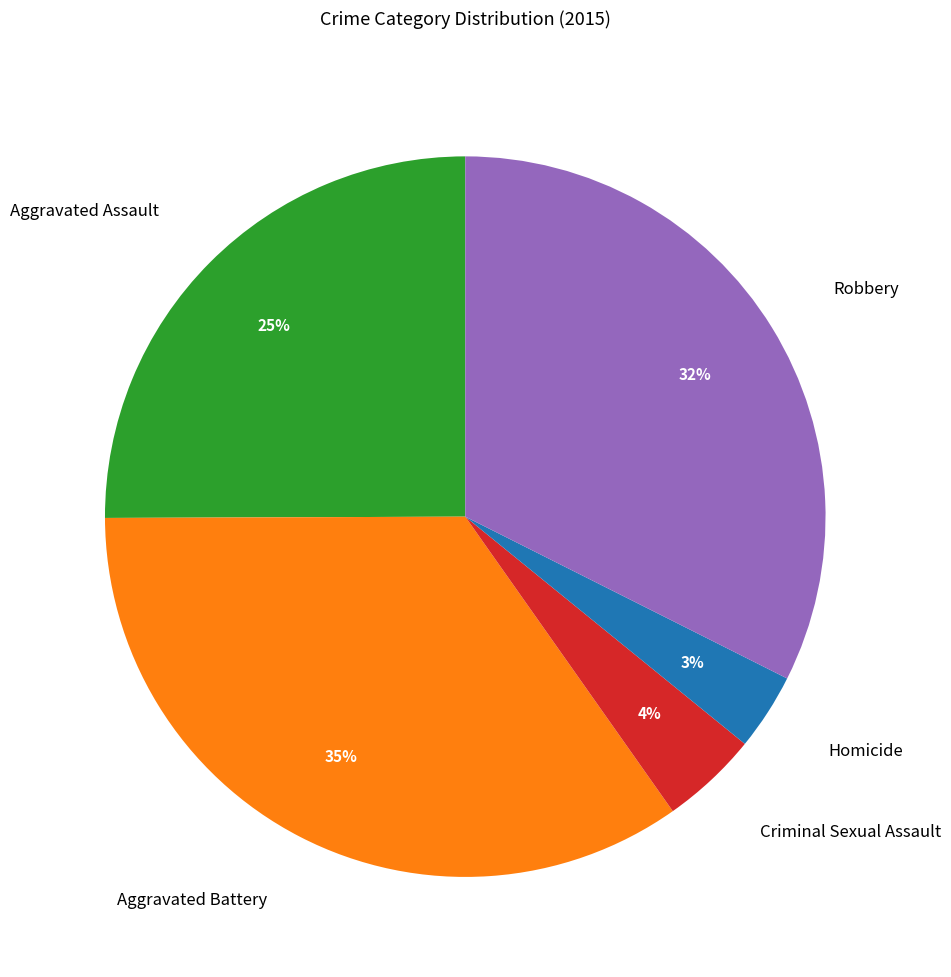

To the nearest percent, what is the average slice percentage?

20%